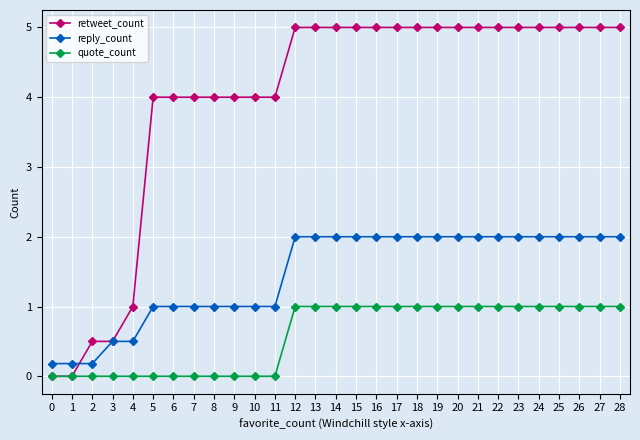

What value does the reply_count series have at 7?

1.0